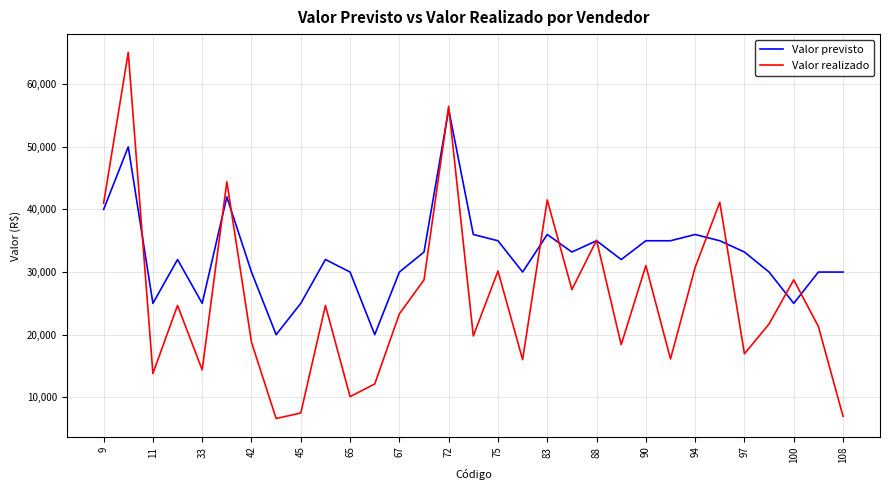

How many lines are shown in the chart?

2